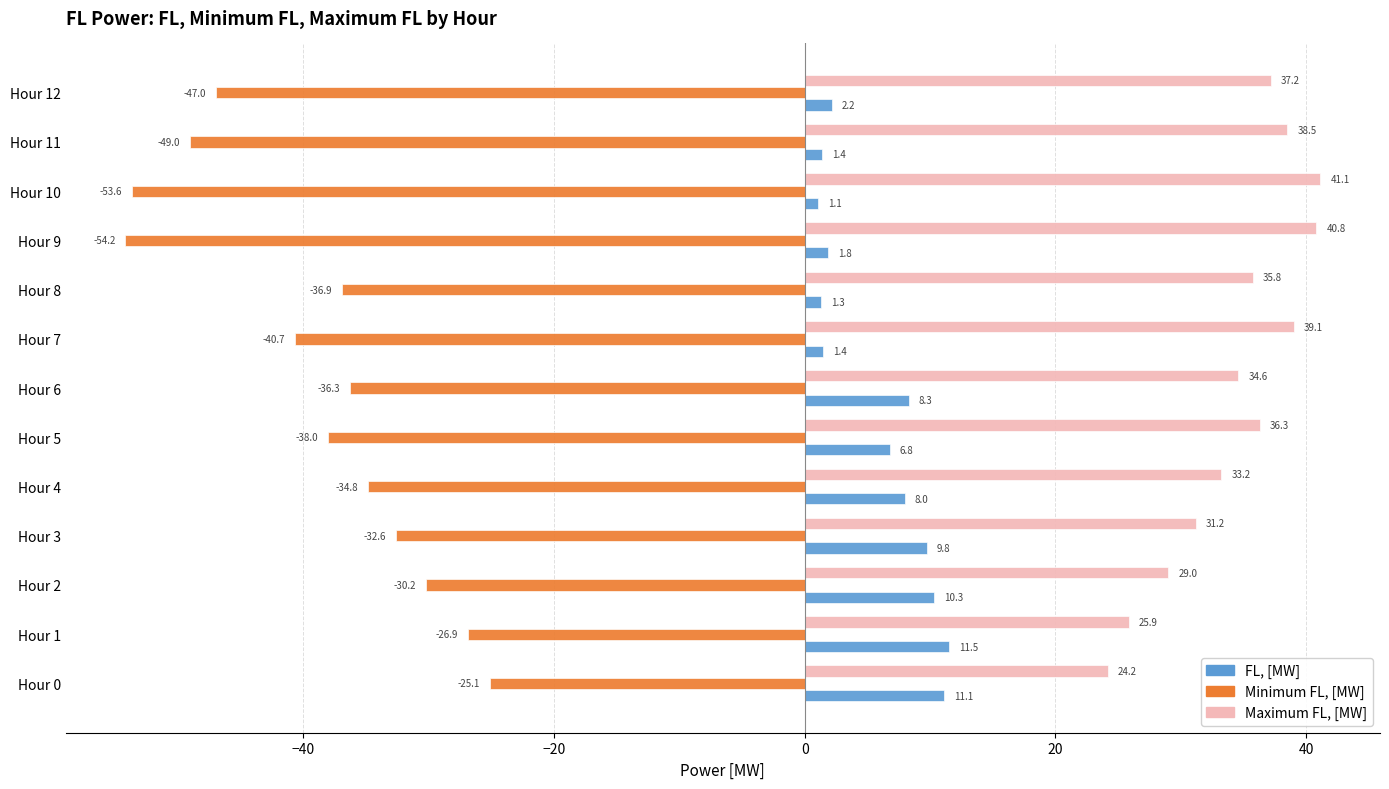

List the series in order of their overall mean, lowest first.

Minimum FL, [MW], FL, [MW], Maximum FL, [MW]